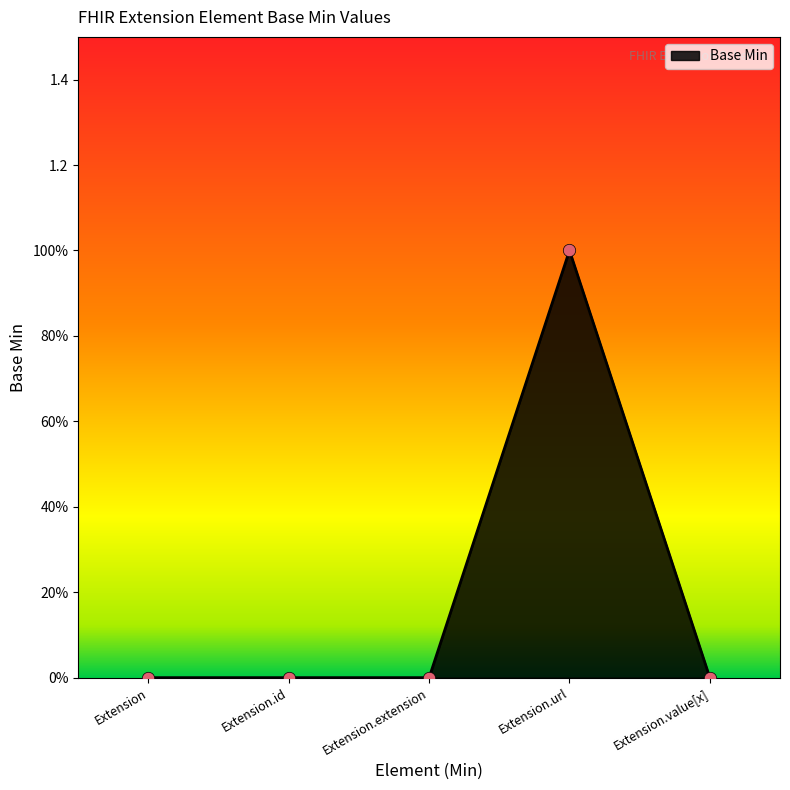

Between Extension.value[x] and Extension.extension, which is larger?

Extension.value[x]